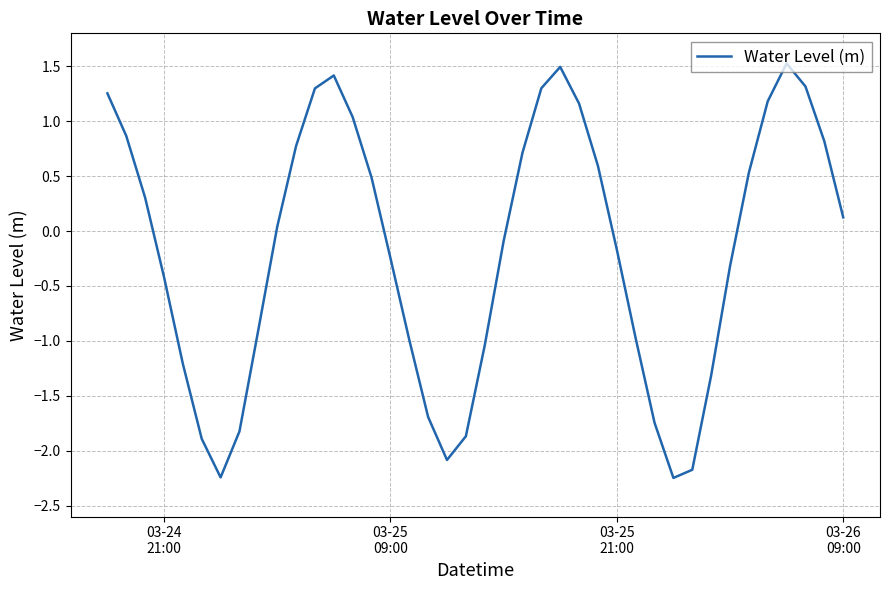

How many negative values are there?

20